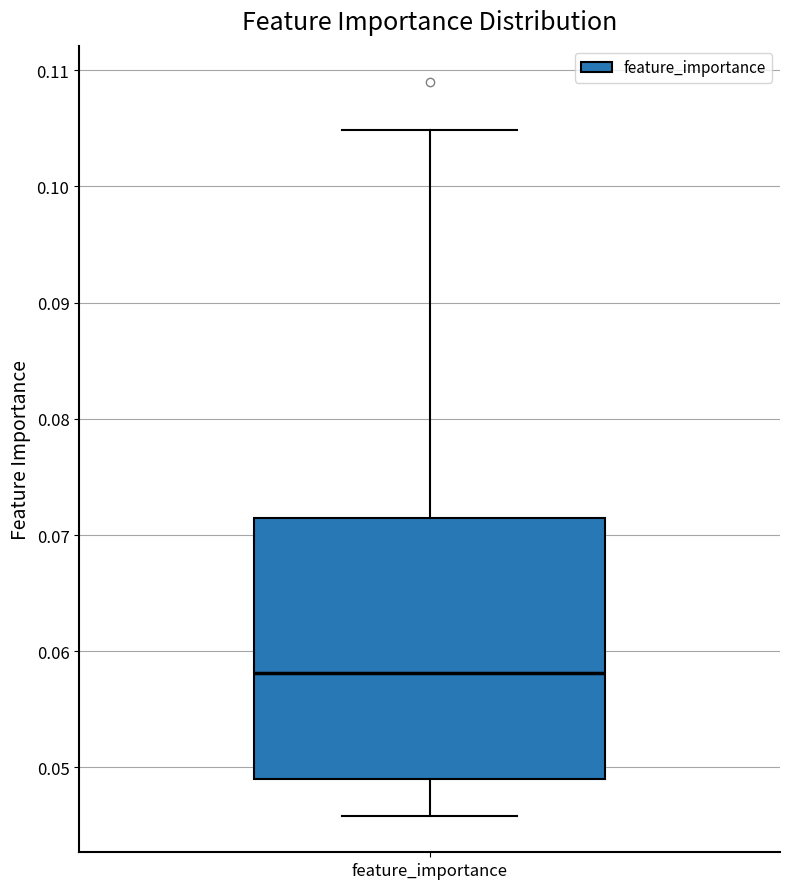

Read this box plot against the y-axis: the position of the median line, the range covered by the box, and the ends of both whiskers. The values are not printed on the chart, so give them approximately, as read against the axis.

median 0.058, box 0.049 to 0.071, whiskers 0.046 to 0.105